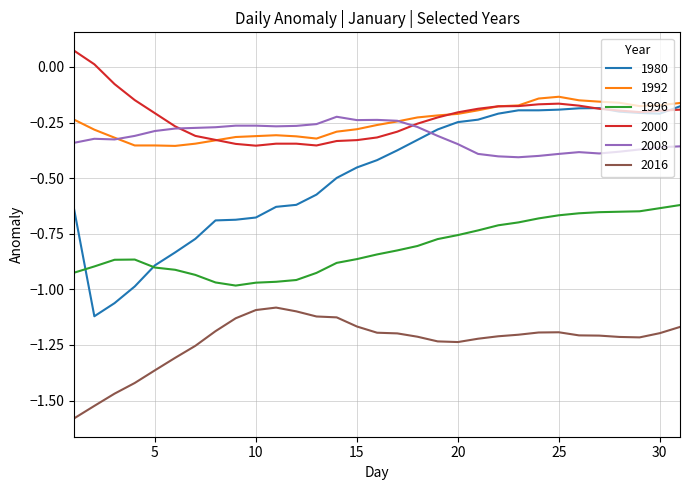

Which series has the largest range (max minus min)?

1980